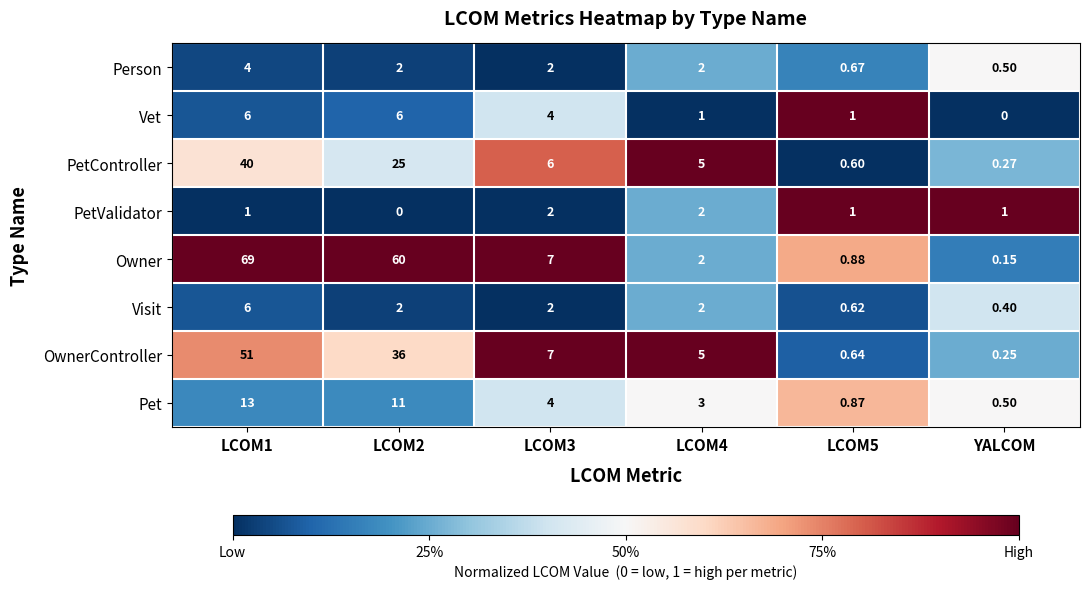

Is the value of Person at LCOM2 greater than the value of Owner at LCOM3?

No